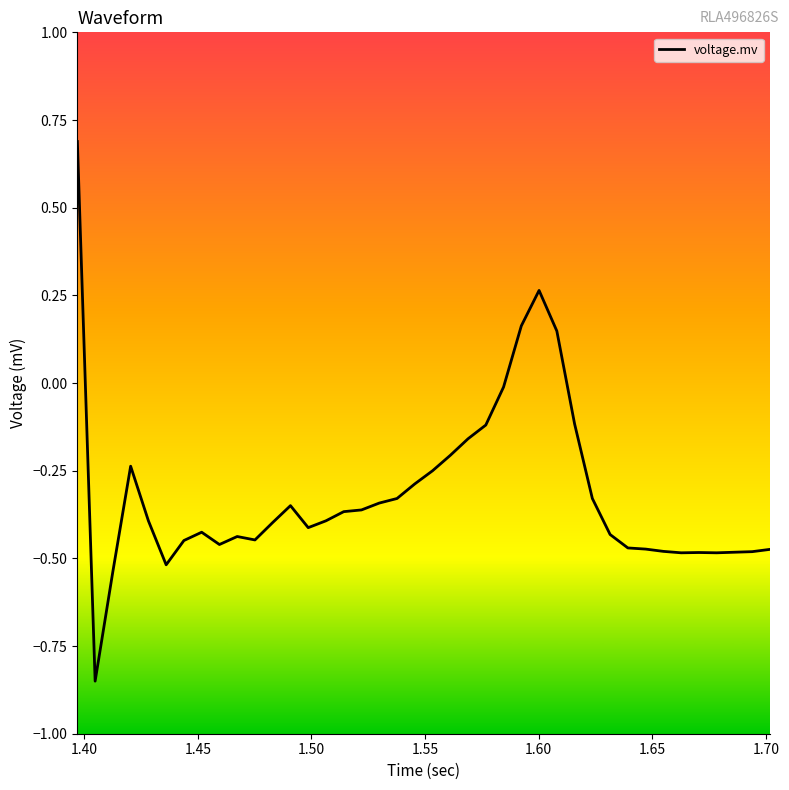

What is the greatest value displayed?

0.7